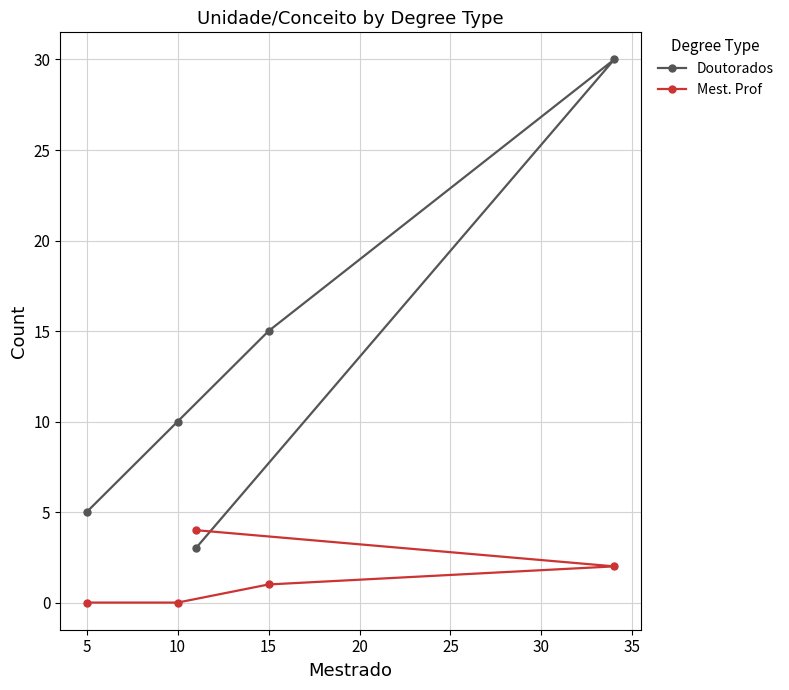

Where is Doutorados nearest to the value 16?

15